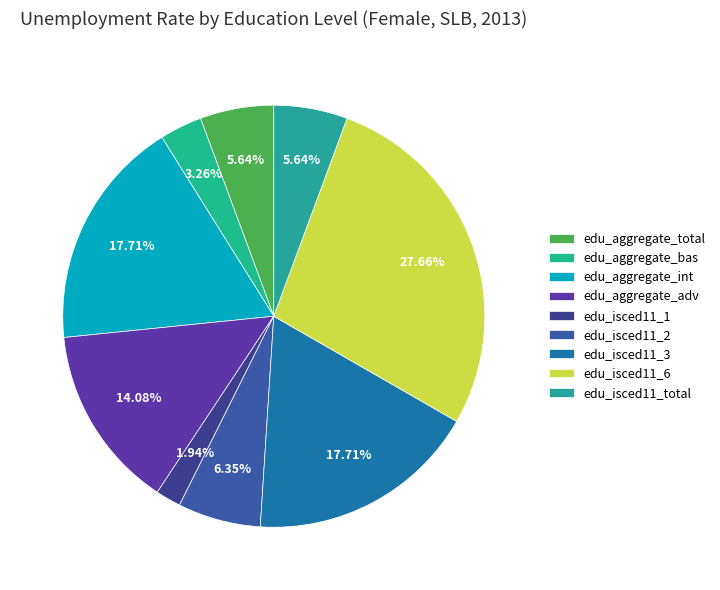

Which category has the biggest portion of the pie?

edu_isced11_6